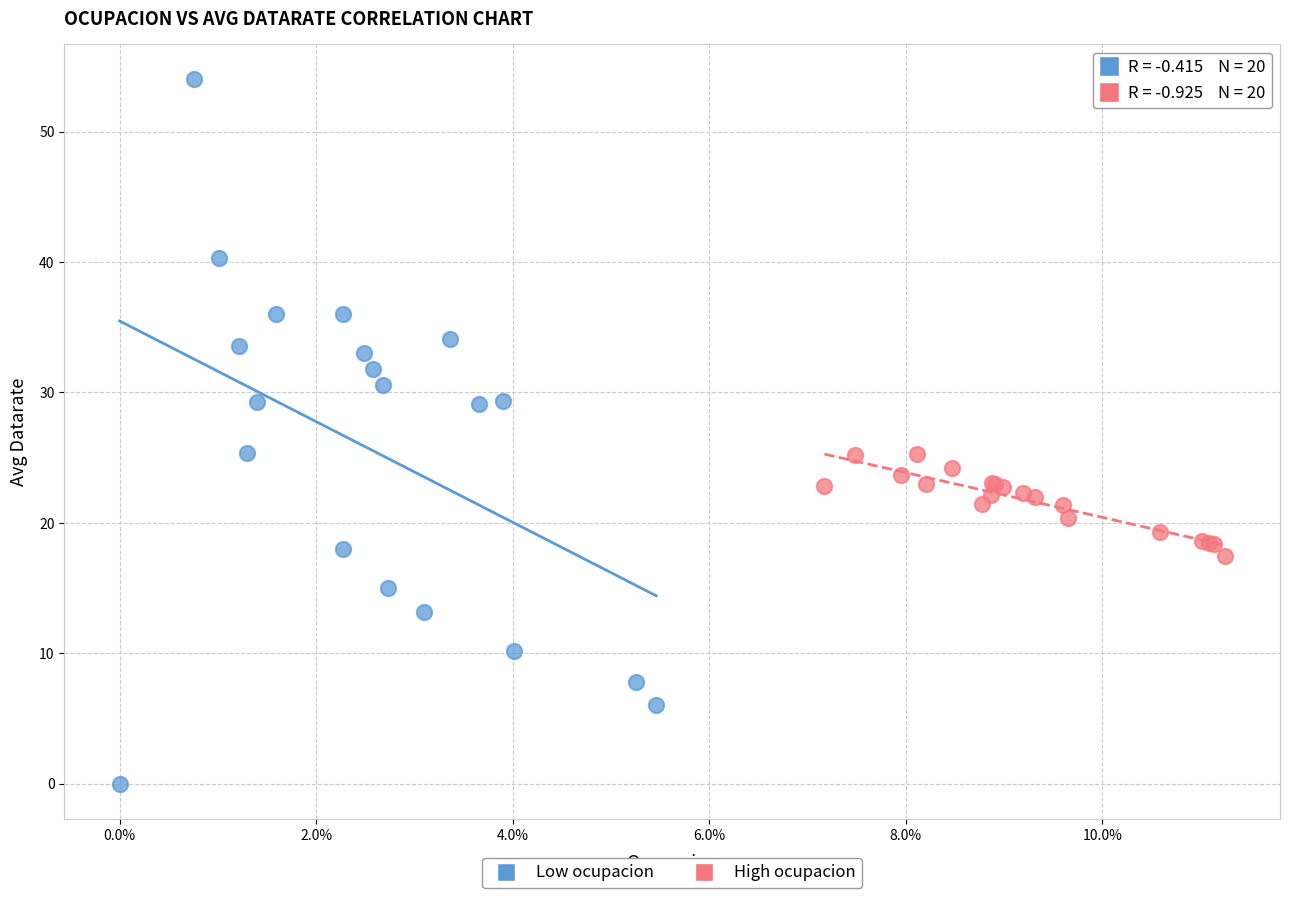

Which series has the largest Y range (max minus min)?

Low ocupacion